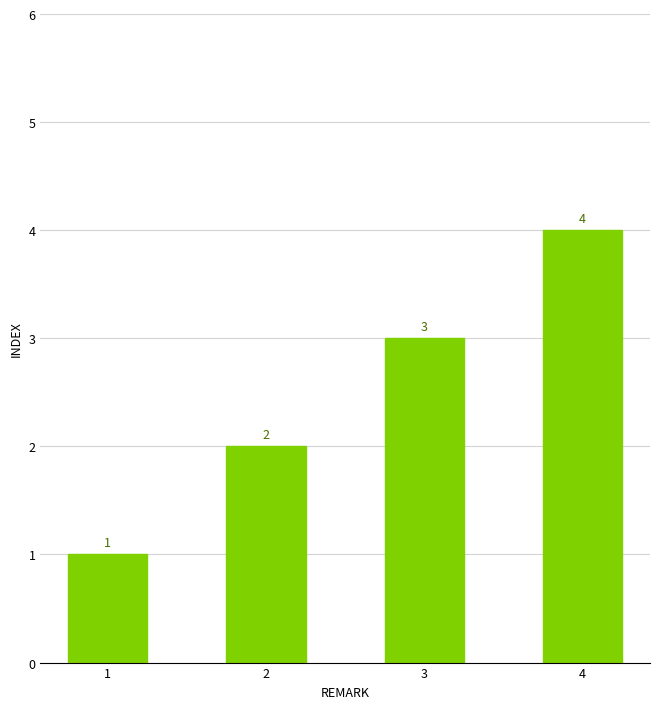

What is the minimum value shown in the chart?

1